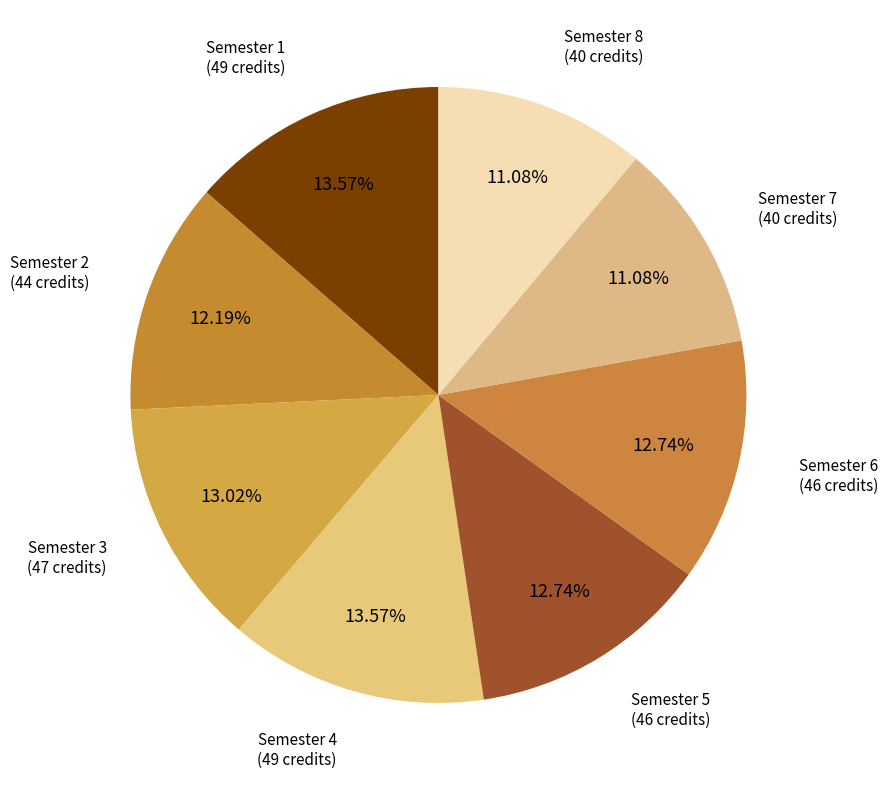

Which has a higher value, Semester 3 or Semester 1?

Semester 1